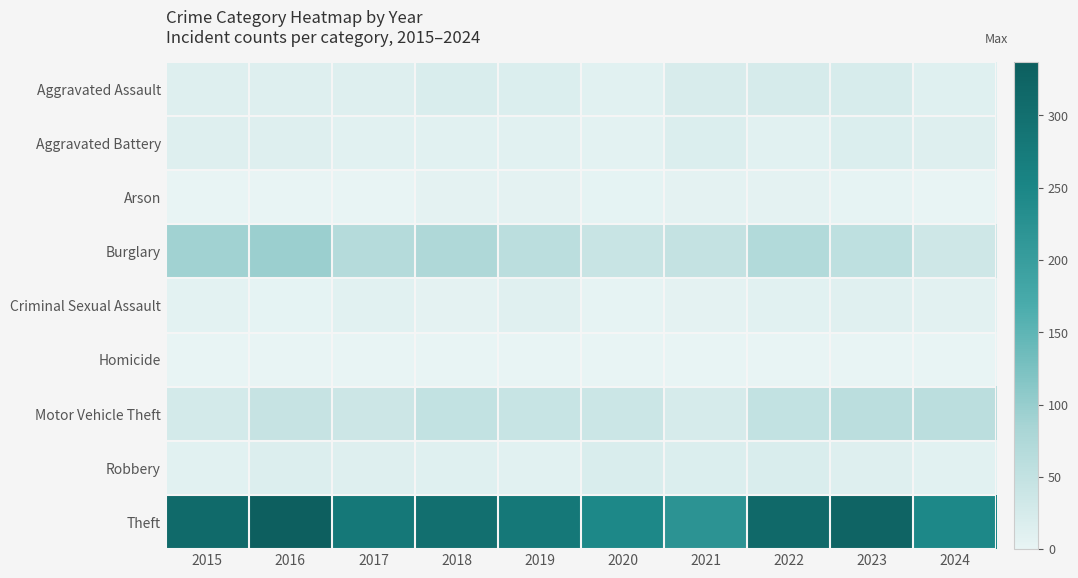

Which series changed the most between 2016 and 2018?

Theft